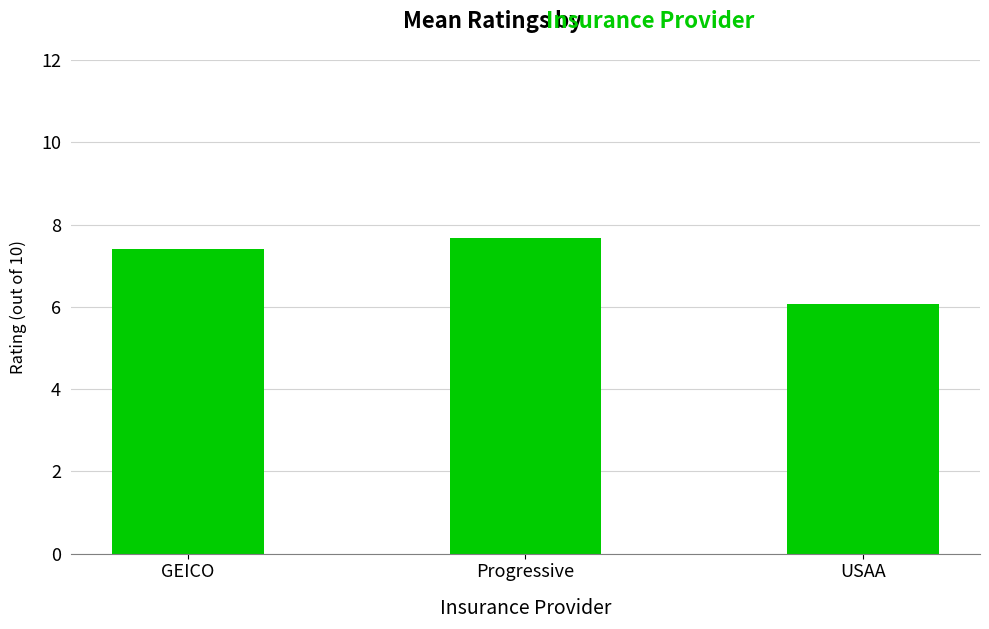

What is the change in value from GEICO to USAA?

-1.3